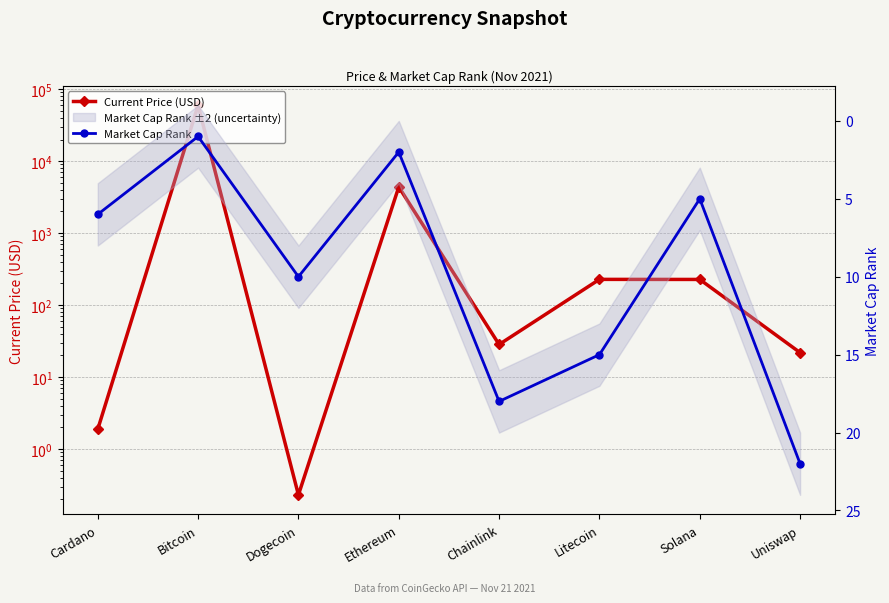

True or false: Market Cap Rank has a value of 19.9 at Litecoin.

False